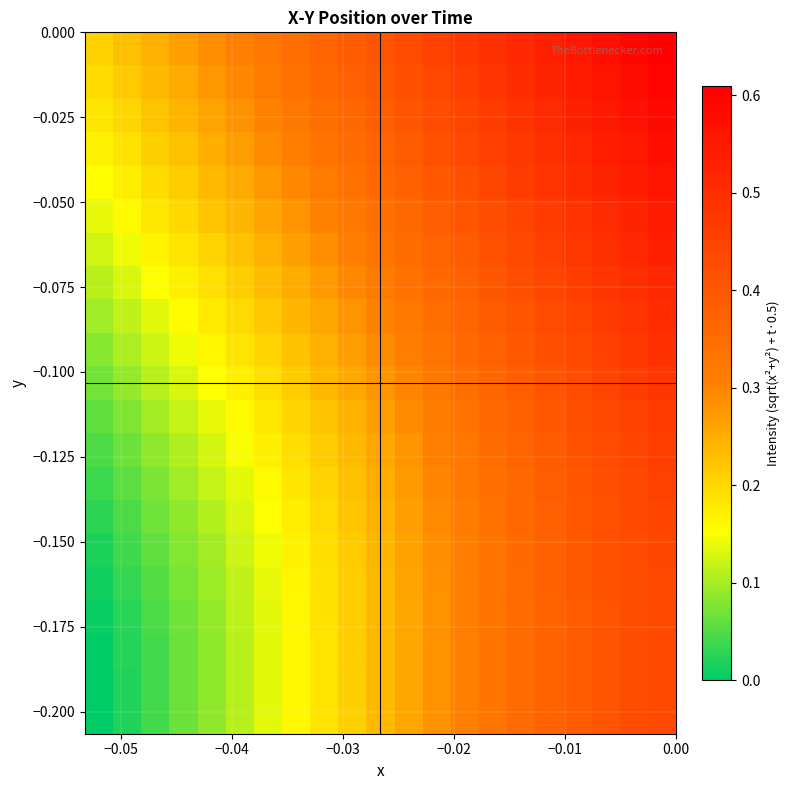

At how many categories does at least one series exceed 0?

21